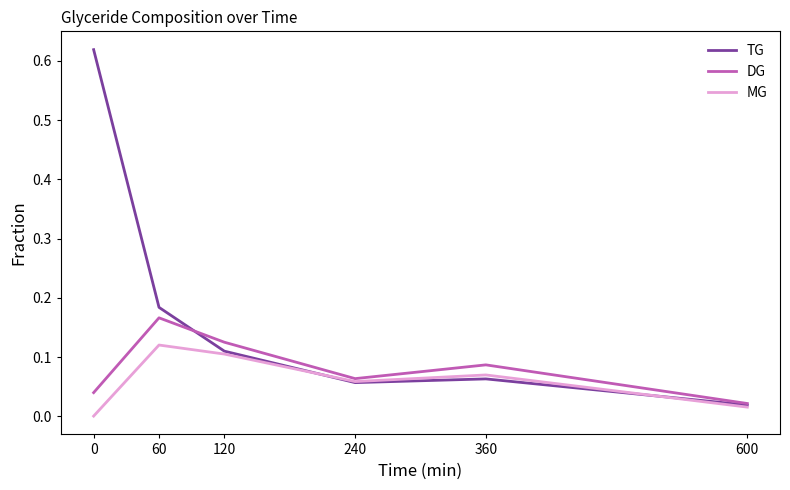

The MG series shows 0.0 at 360. True or false?

False